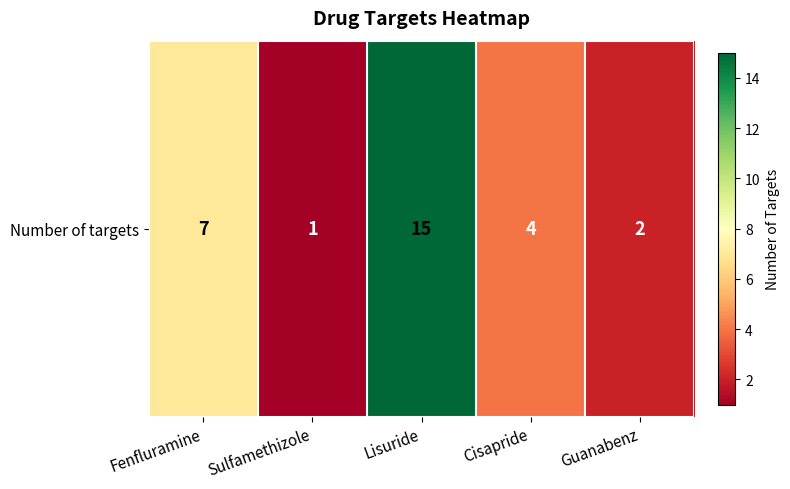

How many series are shown in this chart?

1